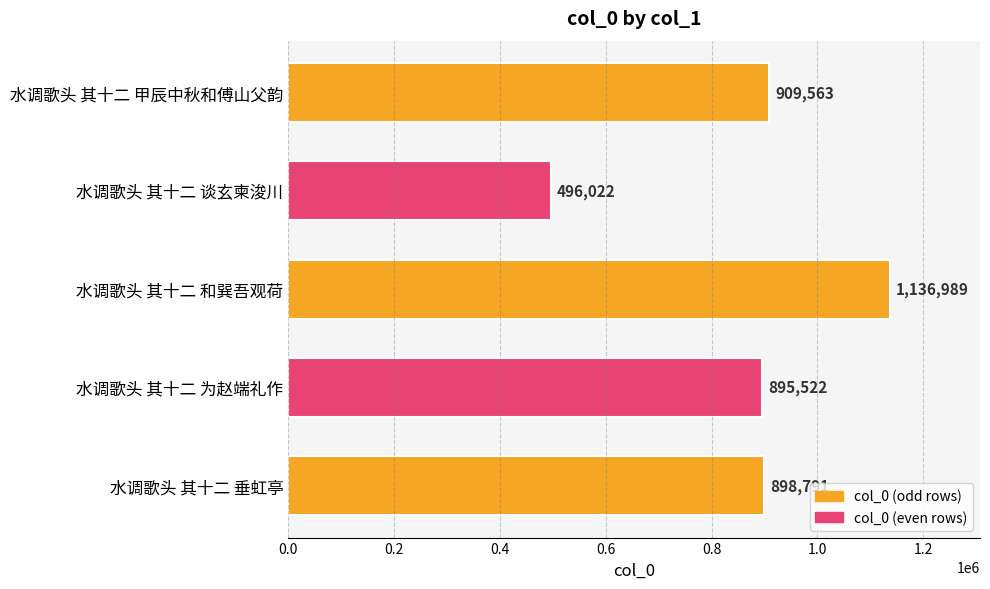

The value at 水调歌头 其十二 甲辰中秋和傅山父韵 is 909563. True or false?

True